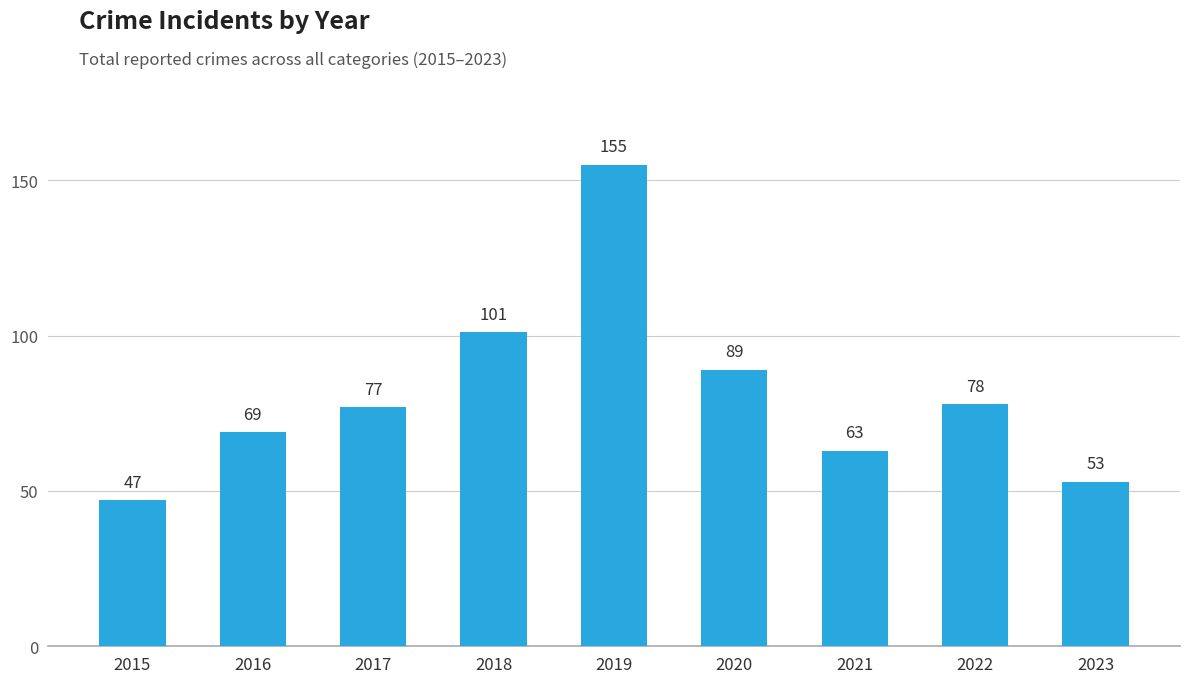

How many bars are there in total?

9